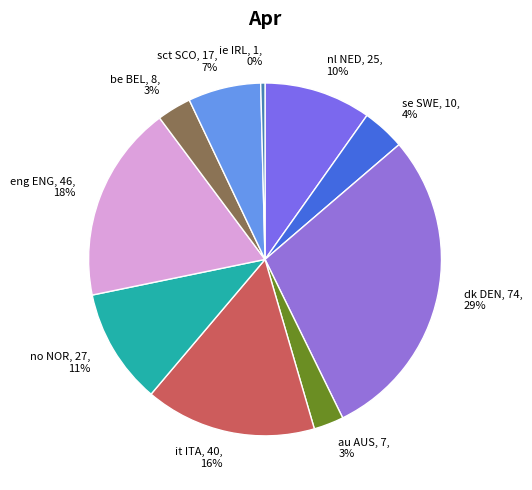

Is it true that sct SCO, 17, 7% is 1% of the pie?

False